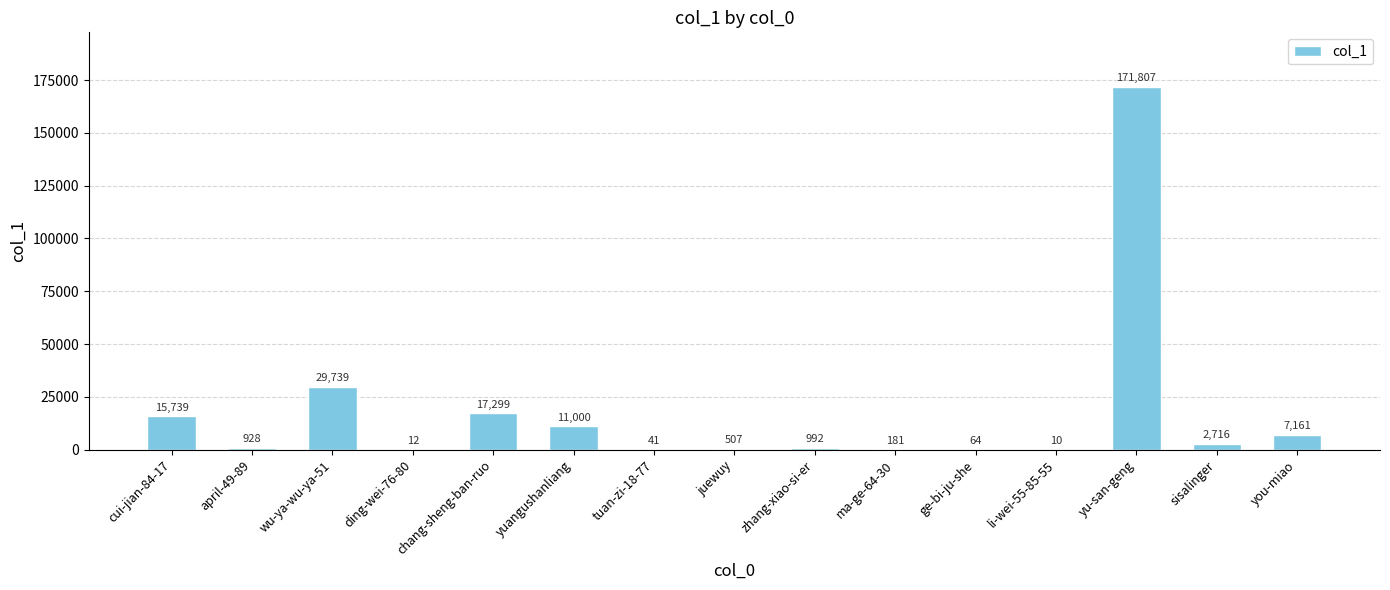

What is the sum of all values?

258196